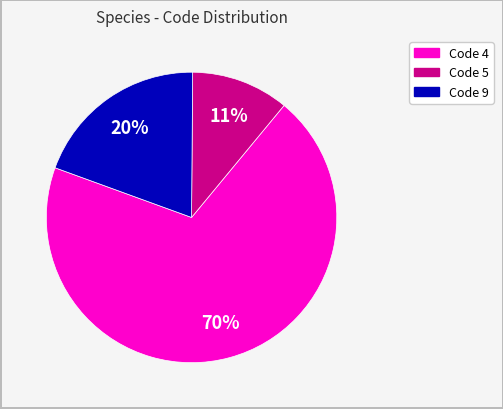

To the nearest percent, what is the average slice percentage?

33%